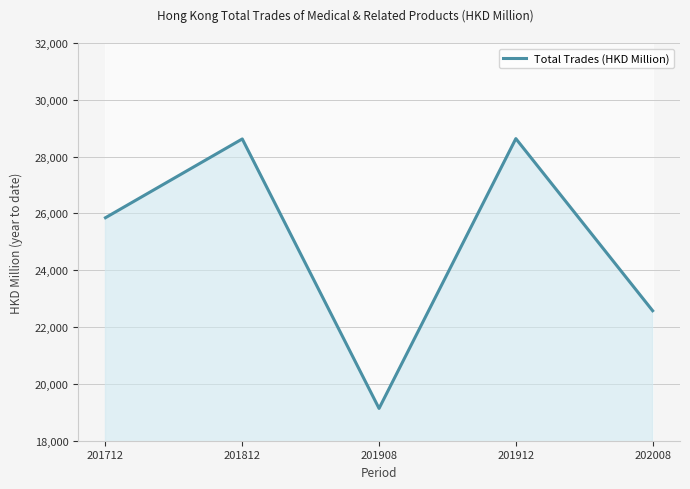

At which category does the chart reach its peak across all series?

201912